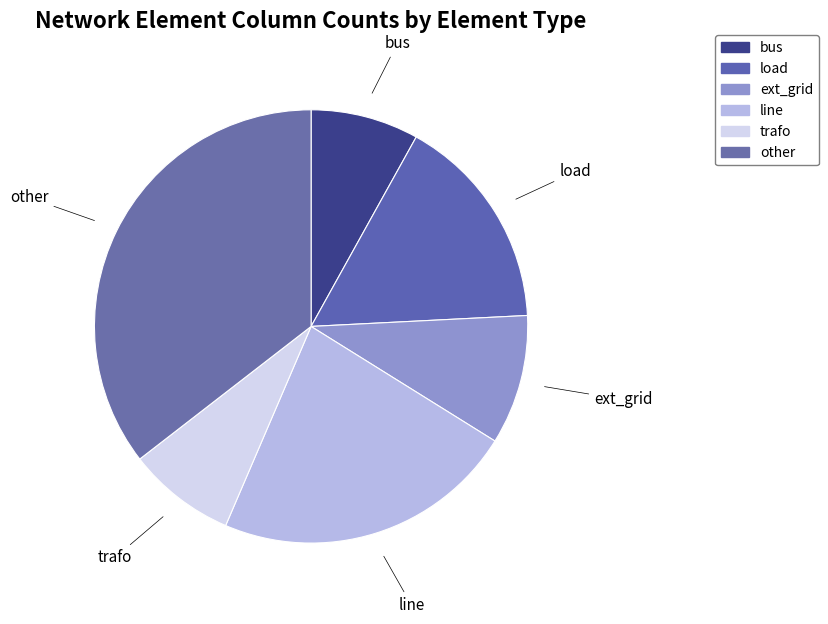

Count the number of slices in the pie.

6